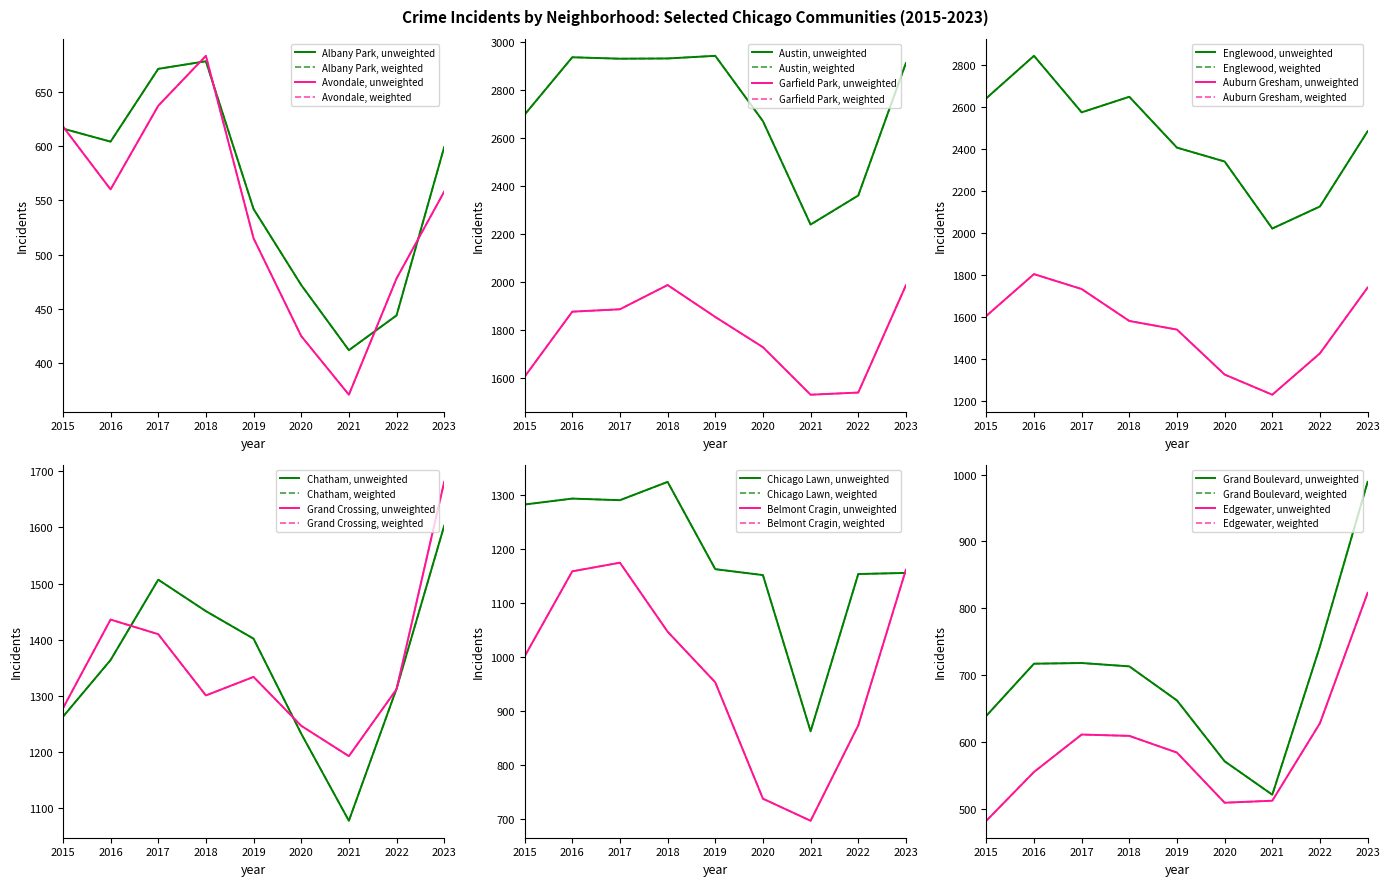

What is the value of the Garfield Park point at the 8th from the left?

1538